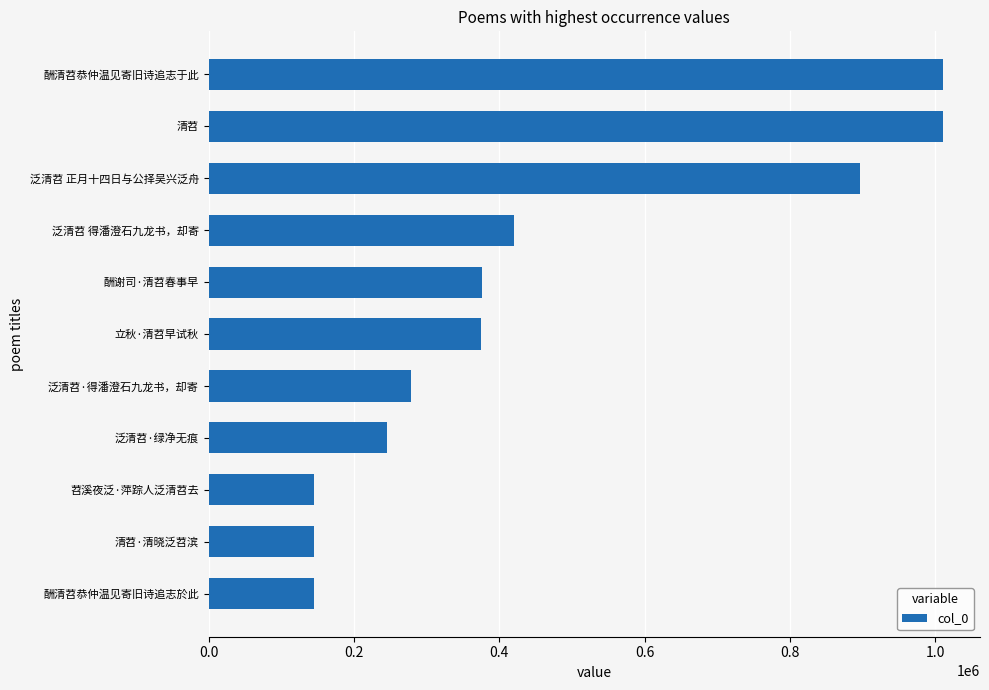

The value at 泛清苕 得潘澄石九龙书，却寄 is 695551. True or false?

False